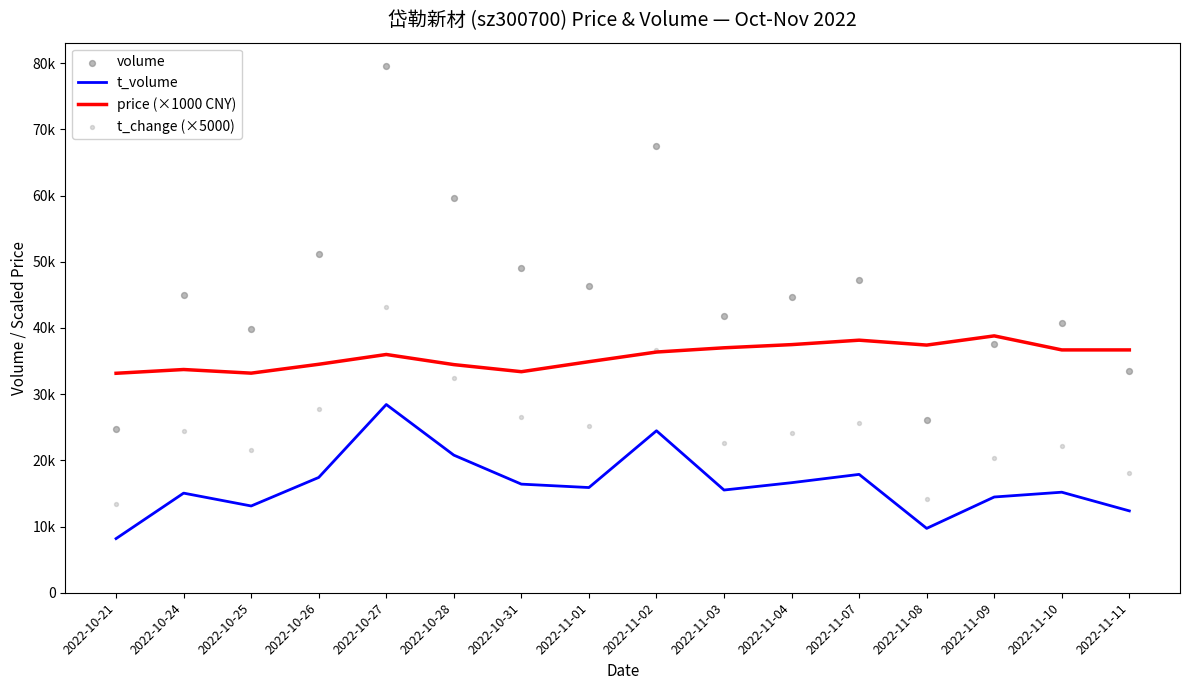

What is the total value across all series at 2022-11-09?

111123.0